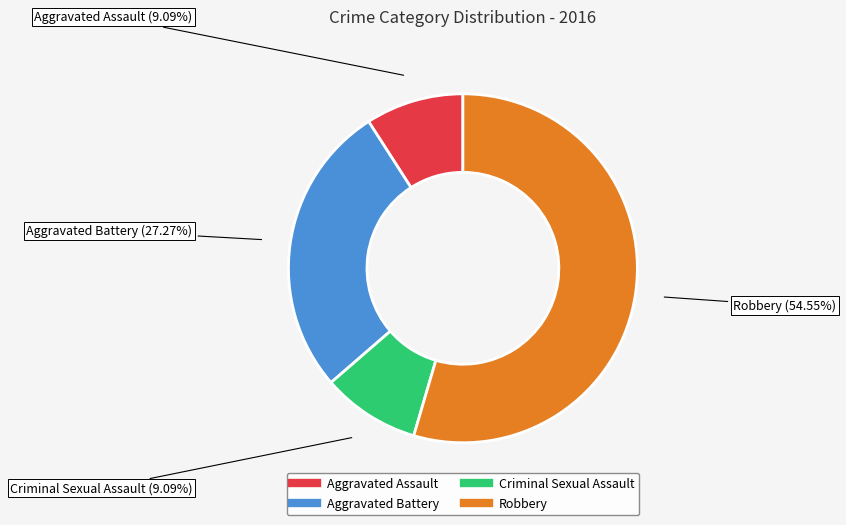

Combined, do Aggravated Battery and Criminal Sexual Assault account for over 50%?

No